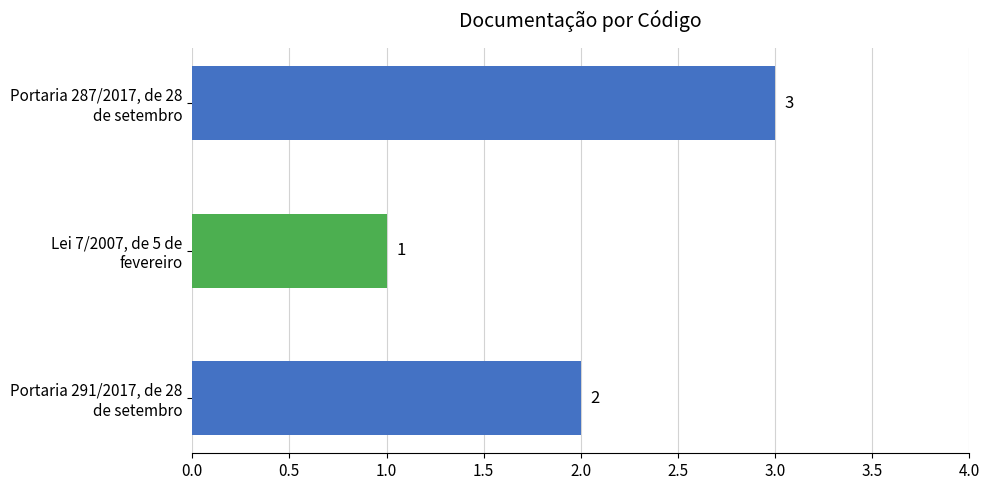

Reading bottom to top, list all the values displayed in this chart.

2	1	3